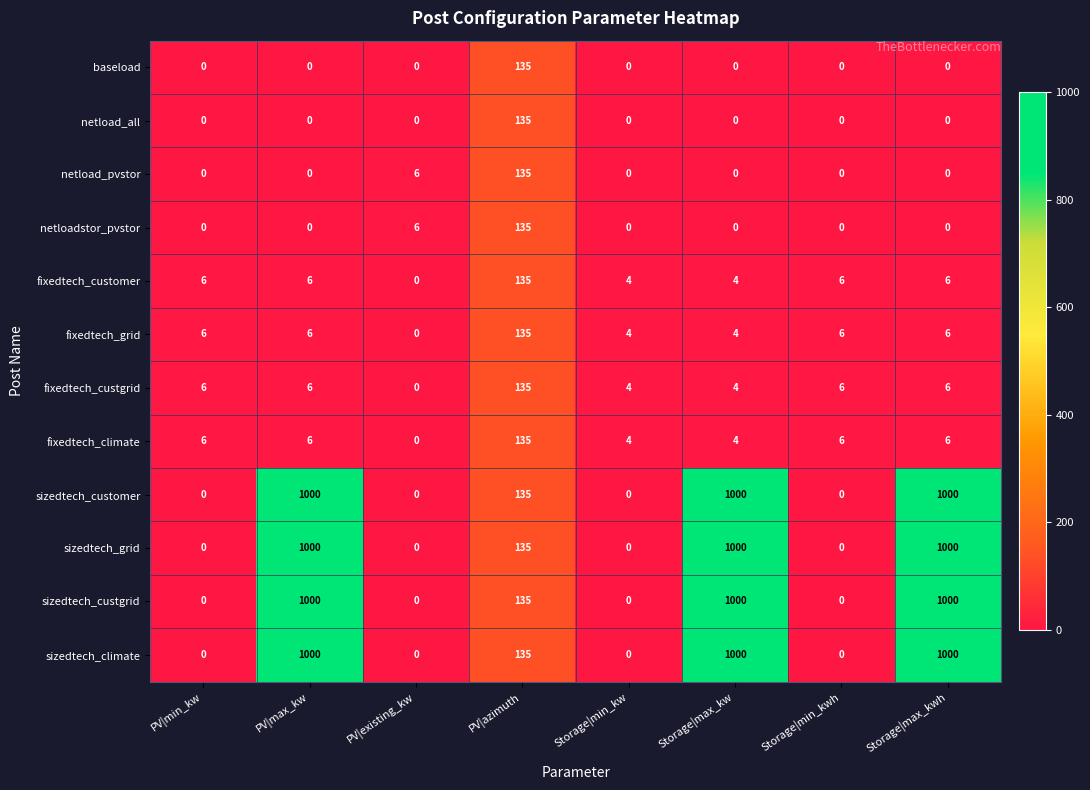

Is it true that netload_pvstor equals 64 at Storage|max_kwh?

False